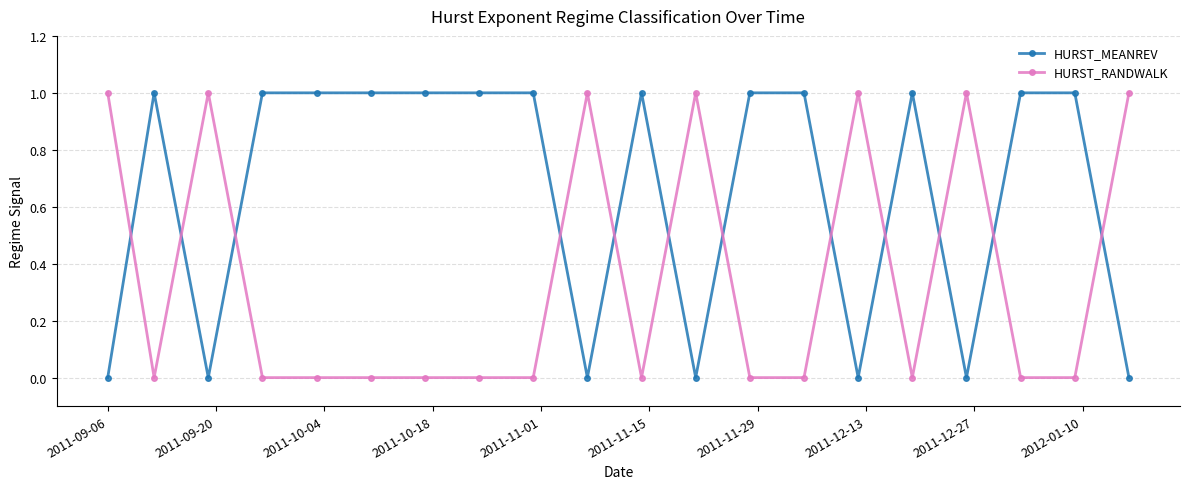

True or false: HURST_RANDWALK and HURST_MEANREV cross at least once.

True